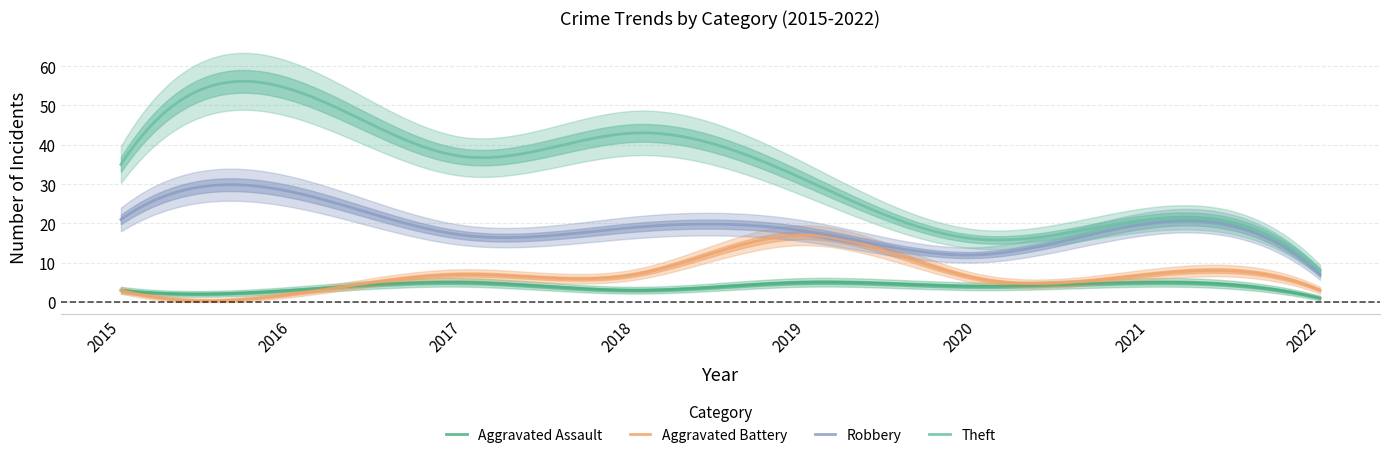

What is the value of the Robbery point at the 2nd from the left?

28